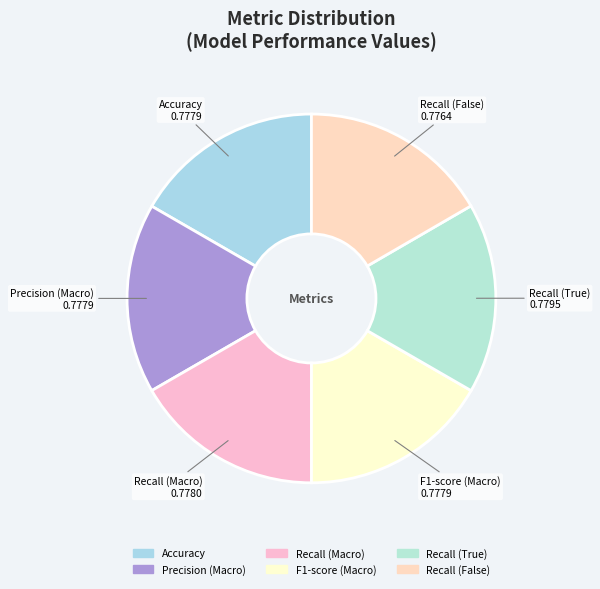

Does F1-score (Macro) represent more than half of the total?

No